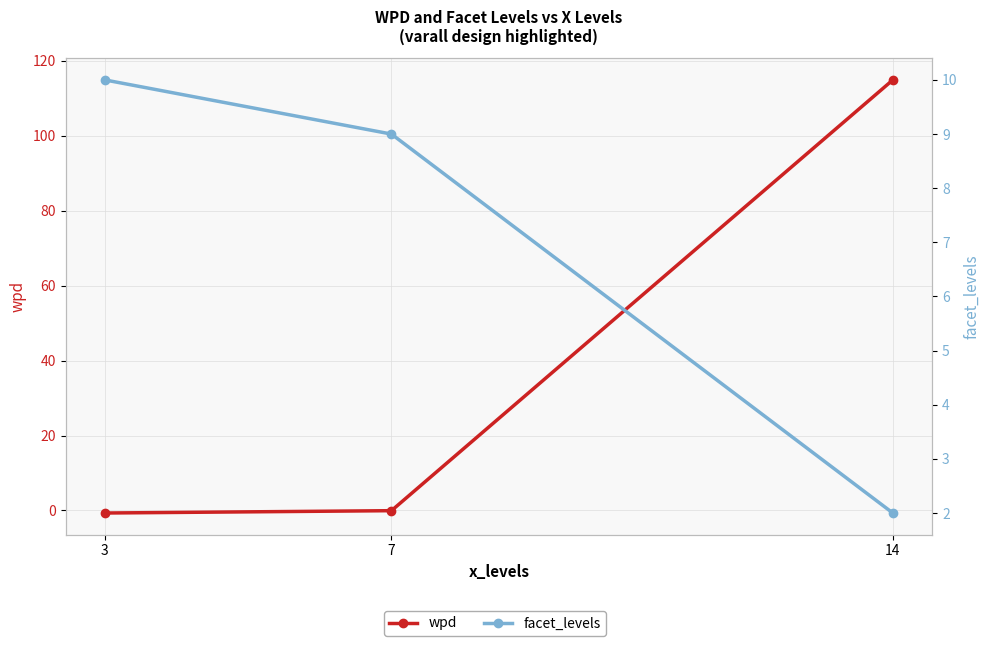

Reading right to left, extract all data points from this chart.

wpd: 14=114.9	7=-0.1	3=-0.7
facet_levels: 14=2.0	7=9.0	3=10.0